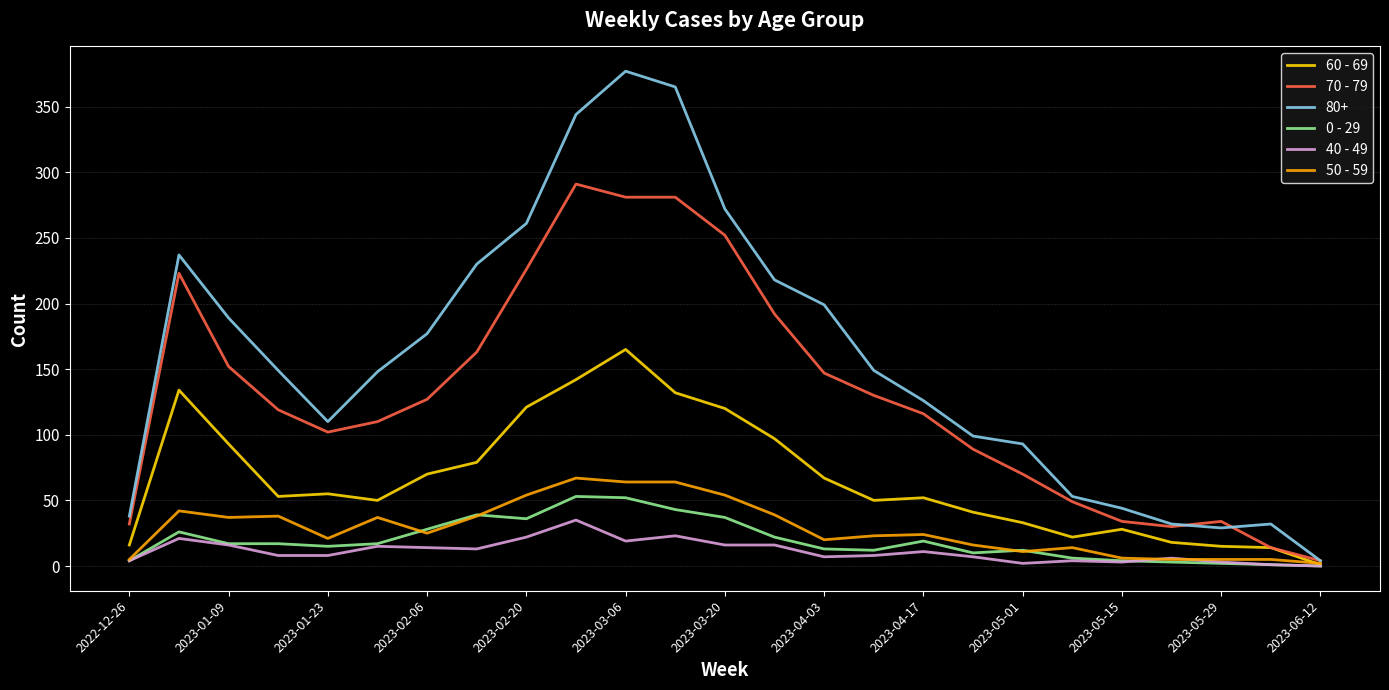

Which series has the largest total across all categories?

80+